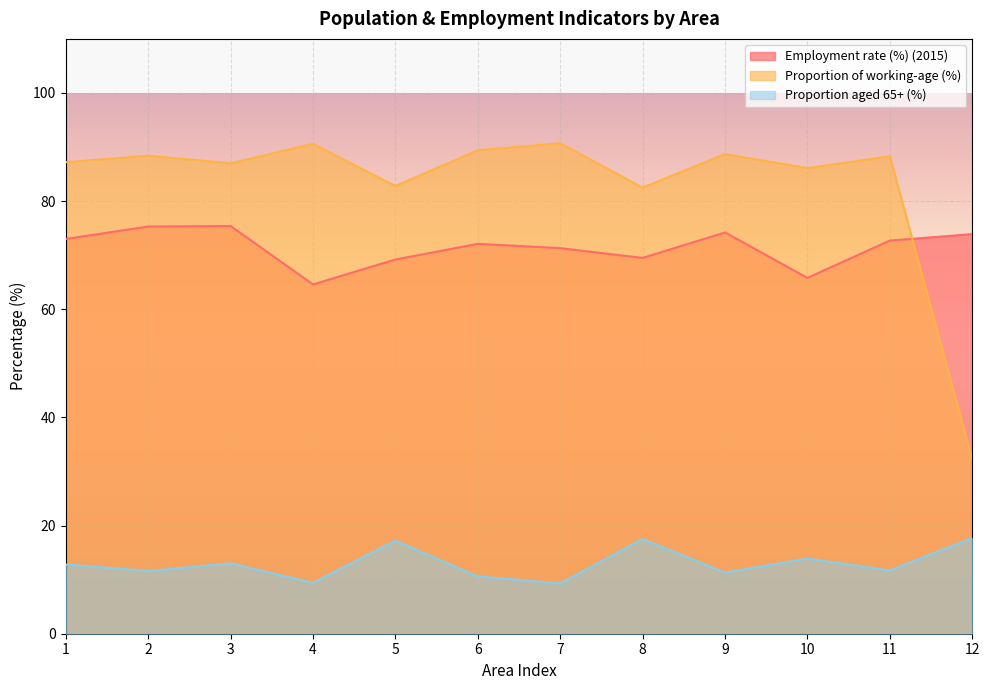

What is the highest value of the Employment rate (%) (2015) series?

75.4